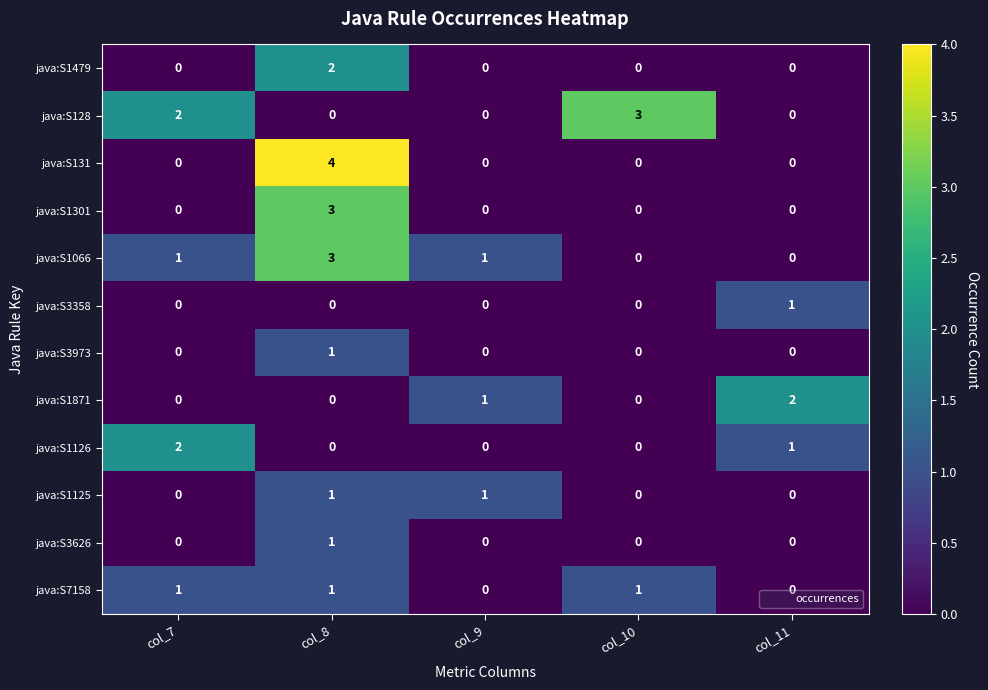

Which series has the widest spread of values?

java:S131